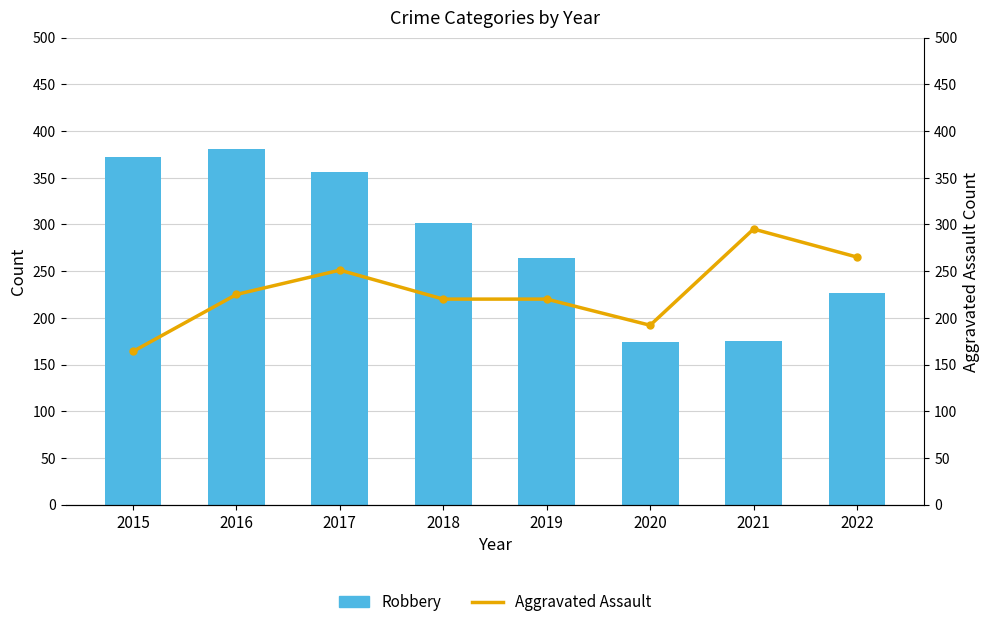

Where is Aggravated Assault nearest to the value 229?

2016